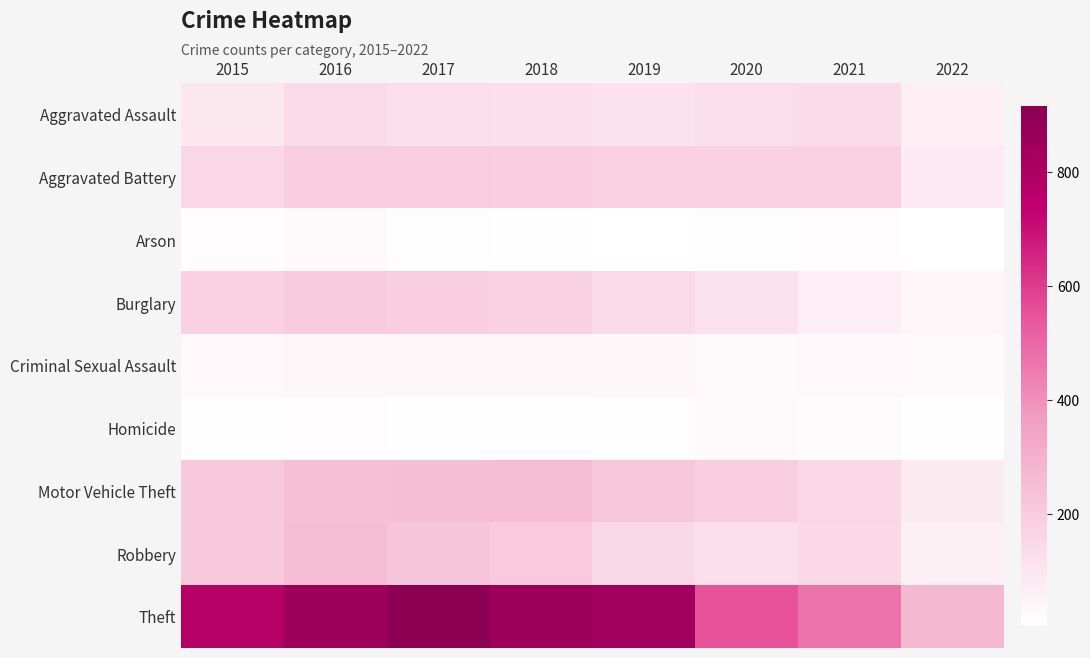

Reading left to right, what are all the values shown in this chart?

Aggravated Assault: 2015=95	2016=146	2017=131	2018=119	2019=113	2020=131	2021=142	2022=68
Aggravated Battery: 2015=154	2016=196	2017=191	2018=183	2019=182	2020=180	2021=181	2022=86
Arson: 2015=15	2016=25	2017=12	2018=8	2019=6	2020=12	2021=17	2022=4
Burglary: 2015=178	2016=201	2017=189	2018=176	2019=143	2020=116	2021=71	2022=43
Criminal Sexual Assault: 2015=31	2016=39	2017=37	2018=38	2019=37	2020=28	2021=30	2022=26
Homicide: 2015=13	2016=18	2017=8	2018=8	2019=14	2020=22	2021=20	2022=9
Motor Vehicle Theft: 2015=211	2016=245	2017=247	2018=256	2019=216	2020=184	2021=156	2022=84
Robbery: 2015=212	2016=247	2017=224	2018=204	2019=150	2020=124	2021=153	2022=60
Theft: 2015=774	2016=858	2017=916	2018=856	2019=841	2020=551	2021=474	2022=271